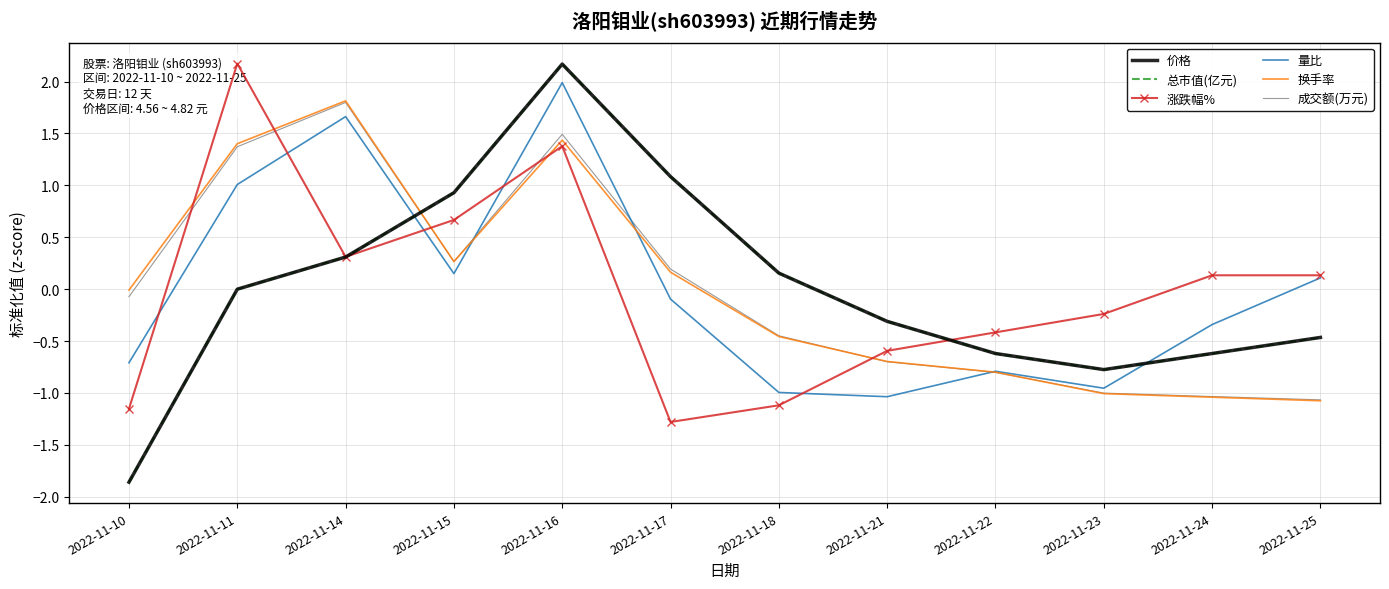

True or false: 涨跌幅% and 成交额(万元) cross at least once.

True